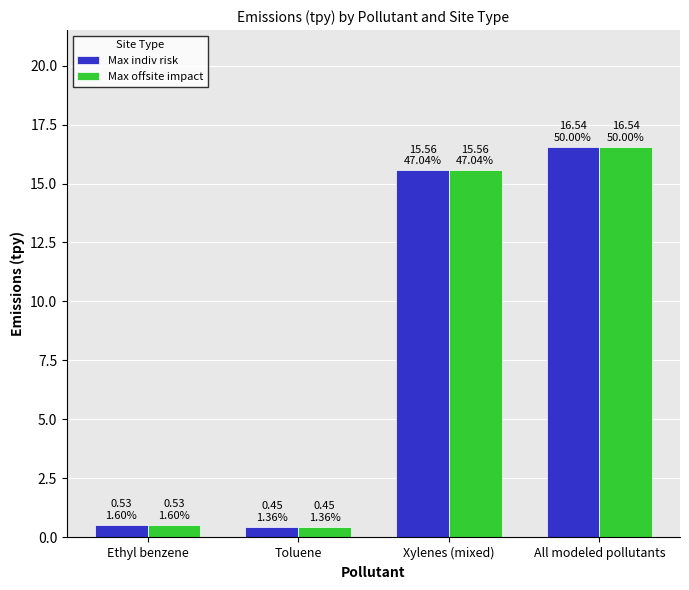

What is the total value across all series at Toluene?

0.9